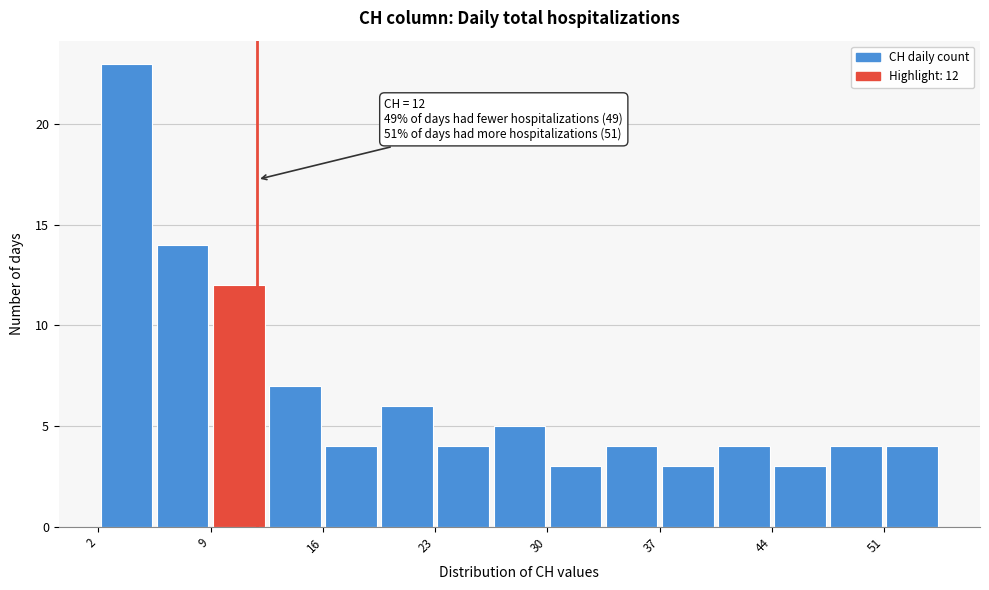

Around what value on the x-axis is the tallest bar? Give the approximate position of its centre, as read against the axis.

4